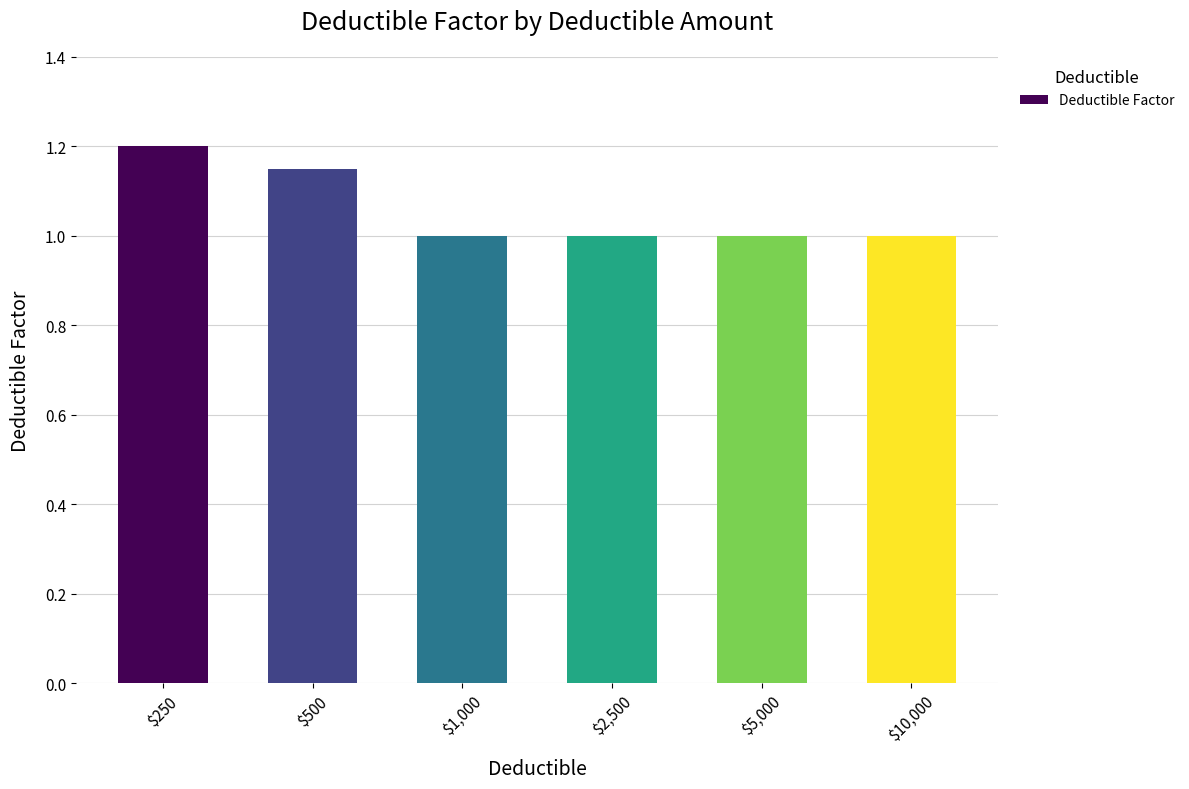

Is it true that the value at $10,000 is 1.0?

True